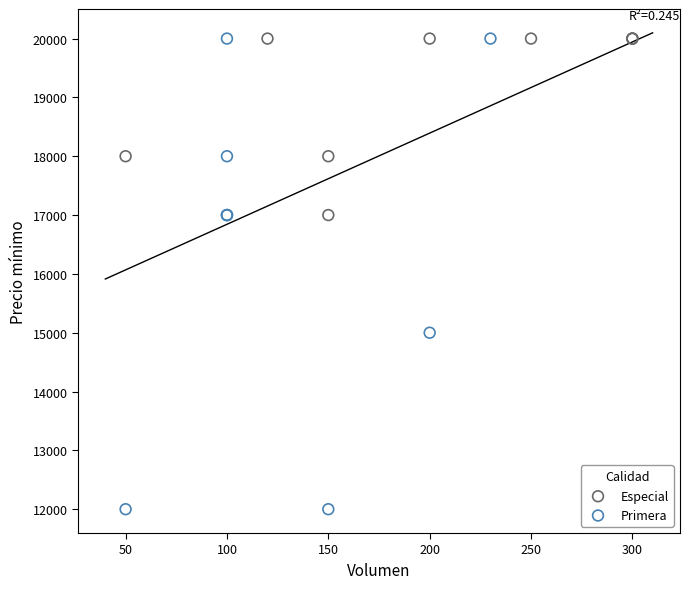

Which series reaches the minimum Y coordinate?

Primera